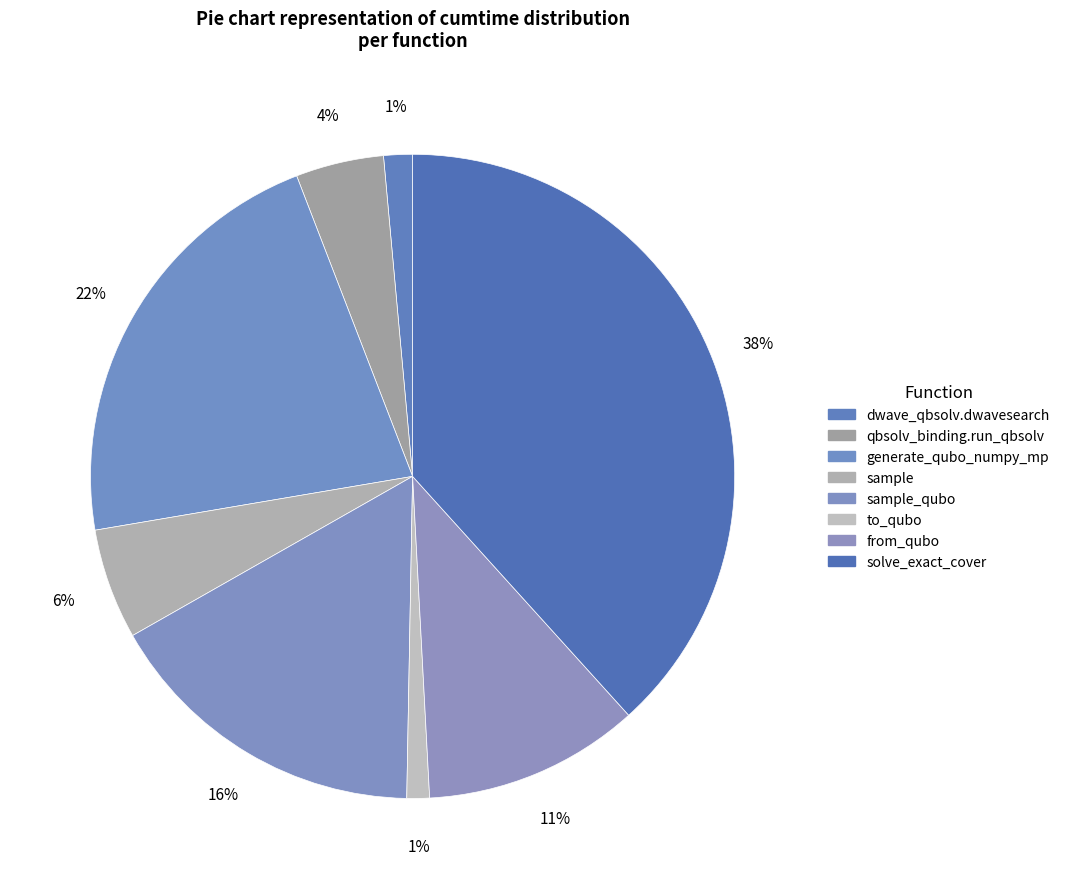

How many segments does this pie chart have?

8